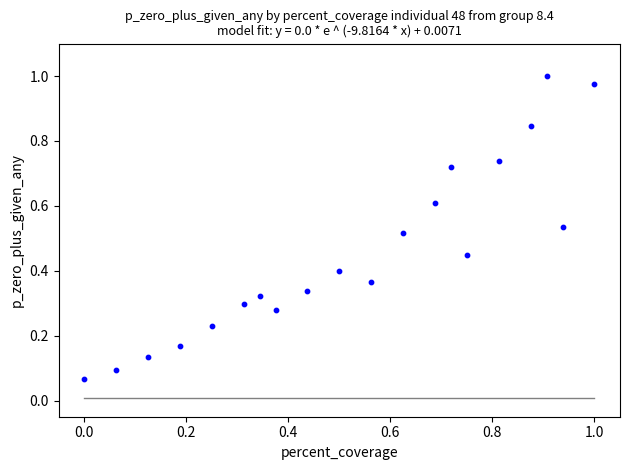

What is the range of Y values (max minus min)?

0.9